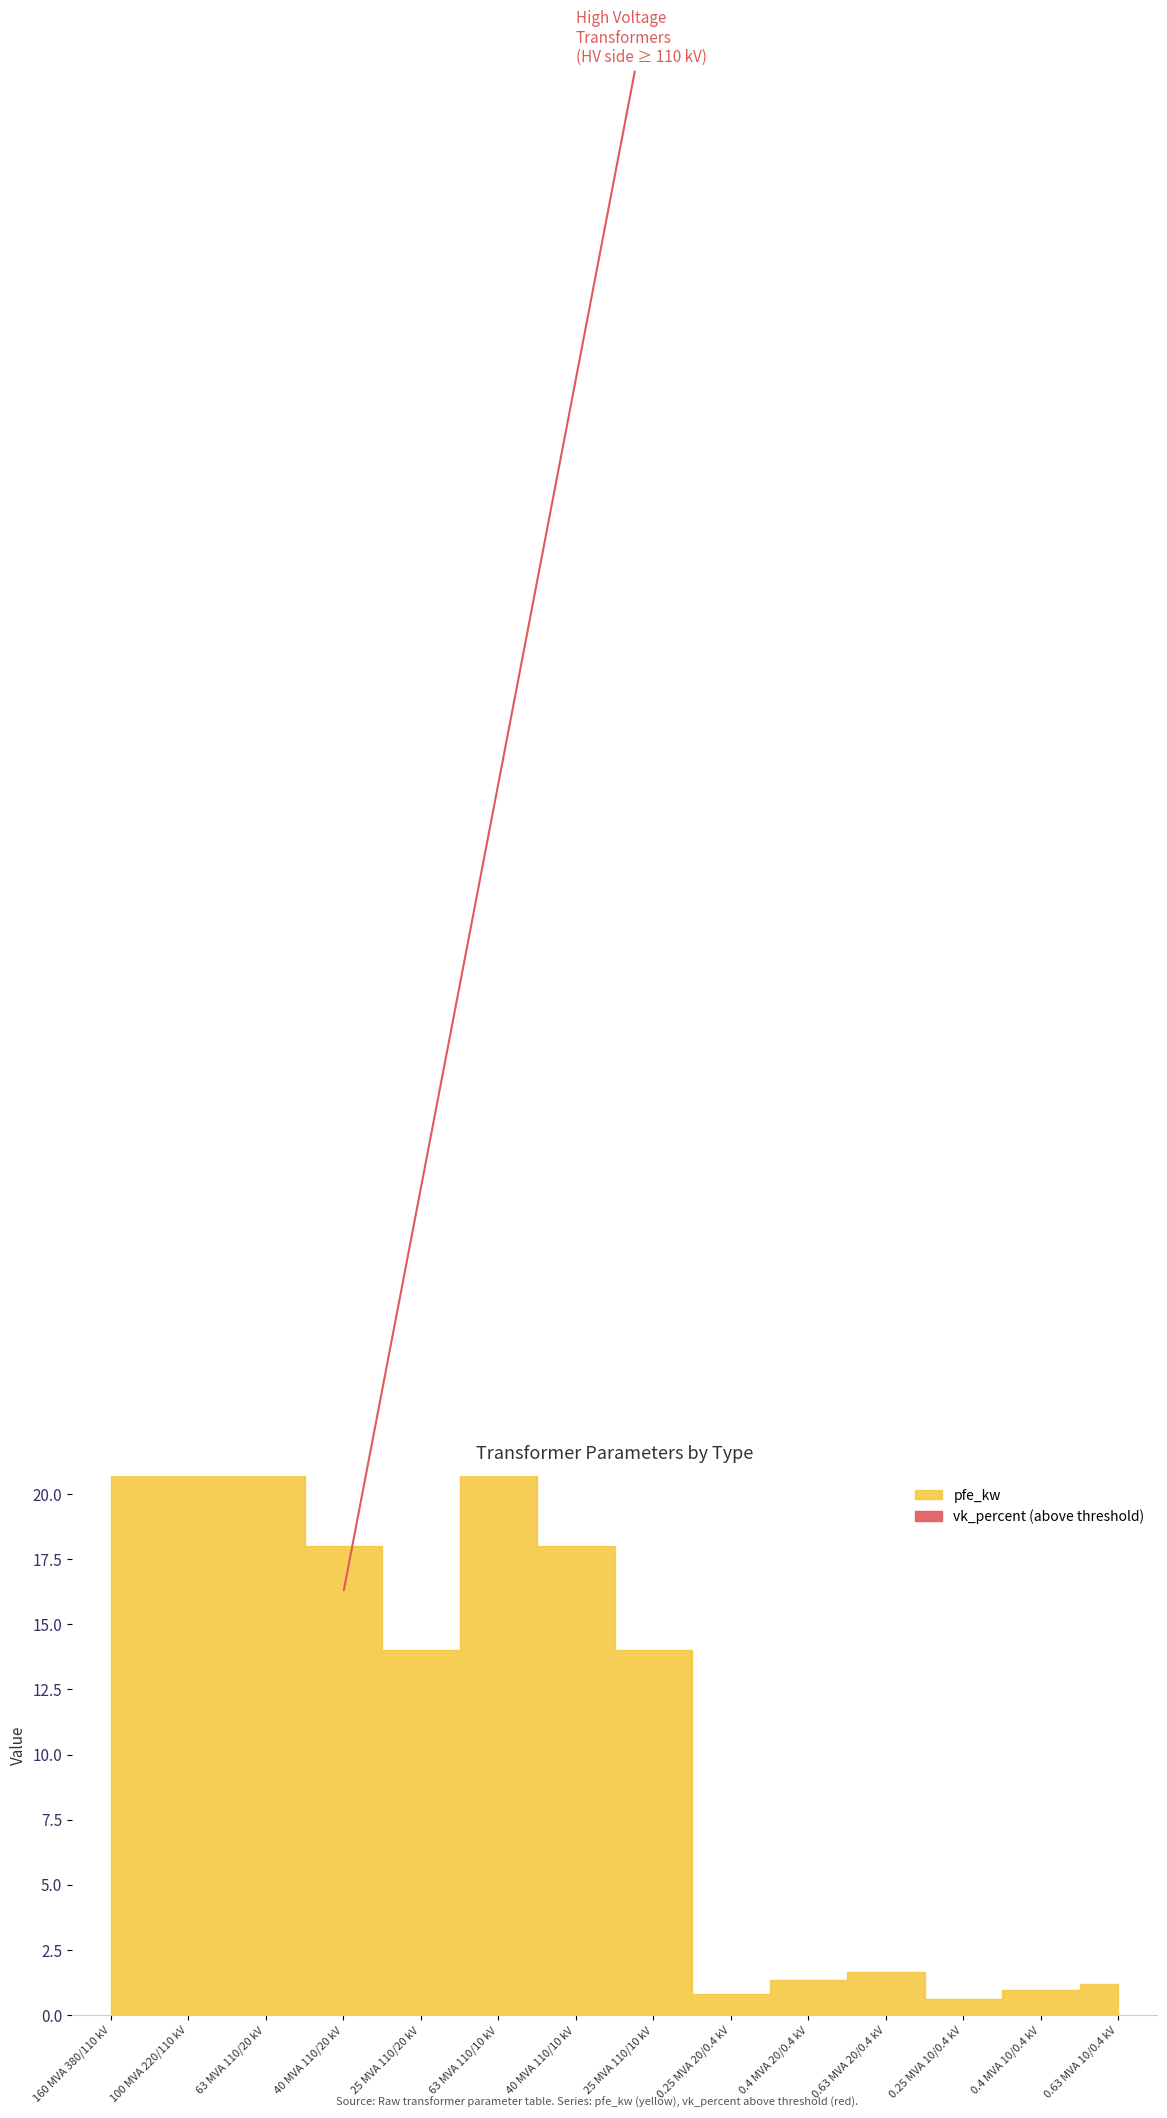

At which label is pfe_kw closest to 30?

63 MVA 110/20 kV